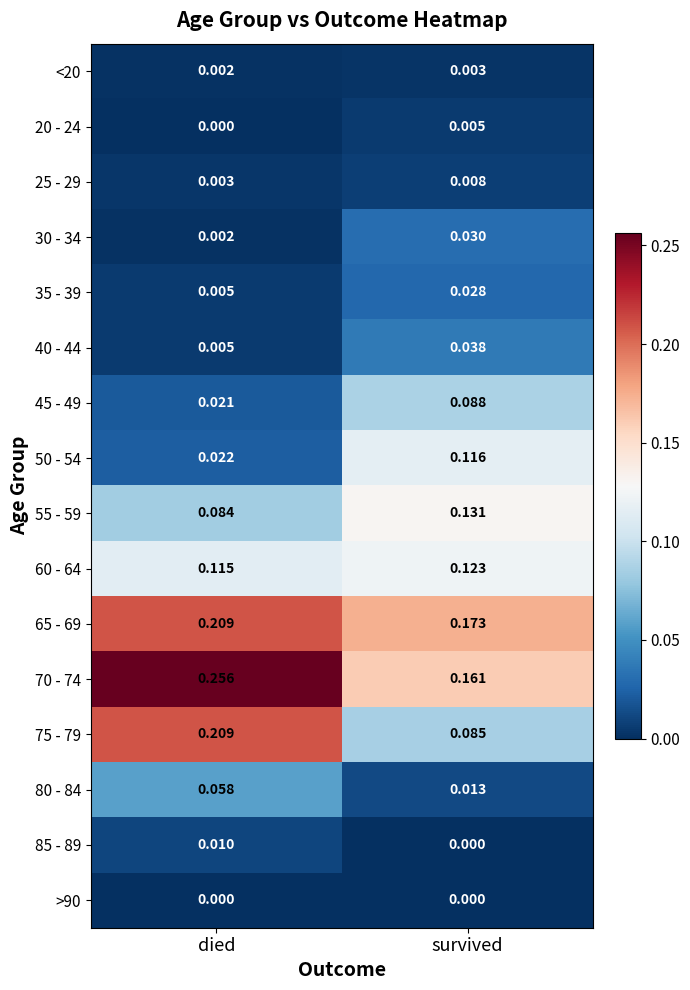

Which category has the highest value across all series?

died